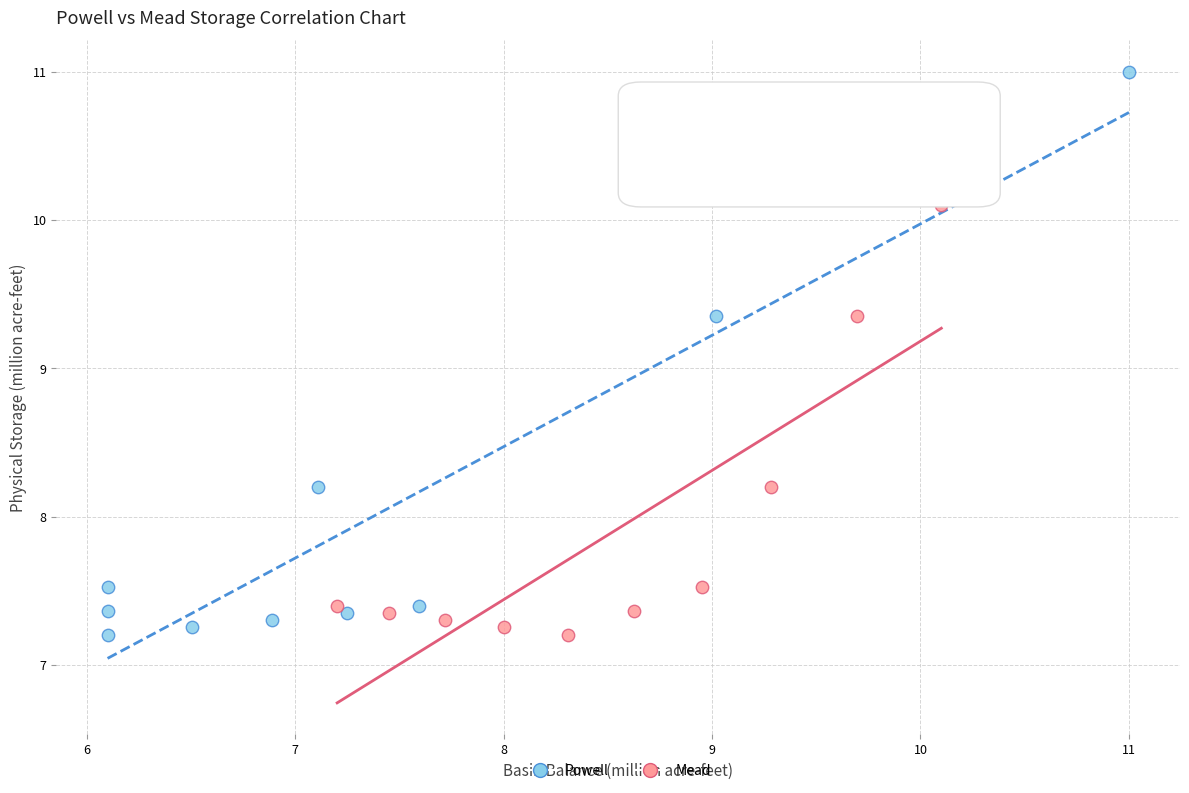

Which series reaches the maximum Y coordinate?

Powell